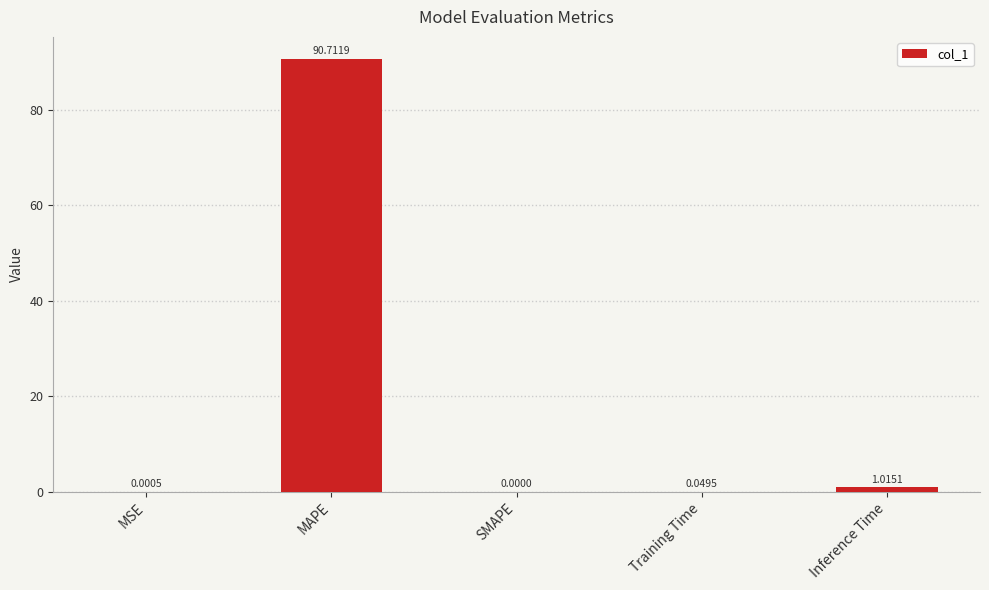

Count the number of data series in this chart.

1